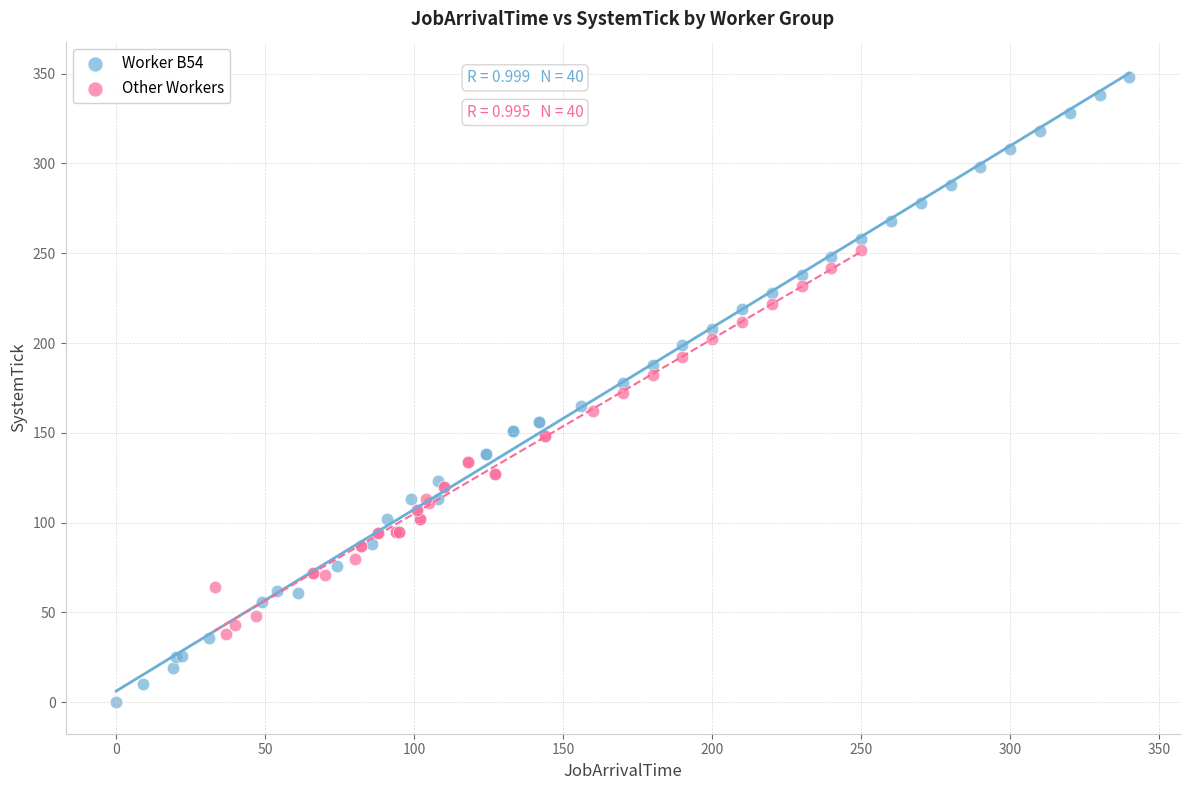

Which series contains the highest Y value?

Worker B54